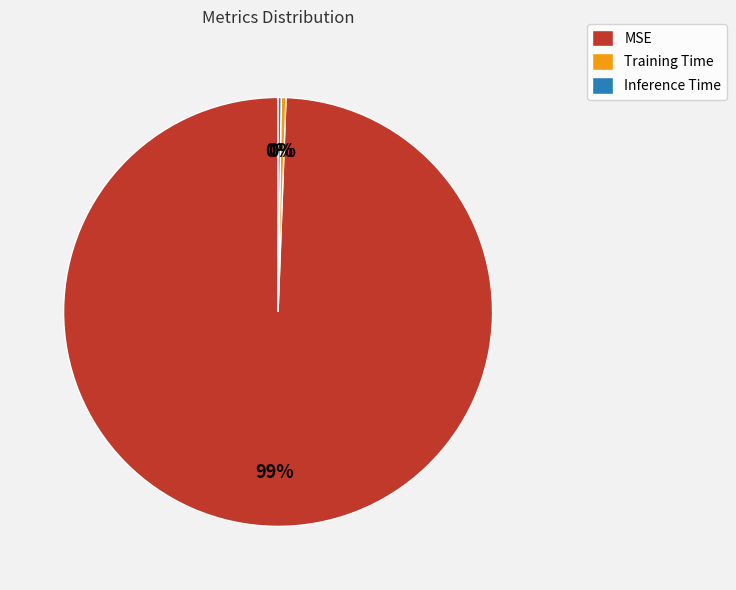

To the nearest percent, what is the combined percentage of MSE and Training Time?

100%